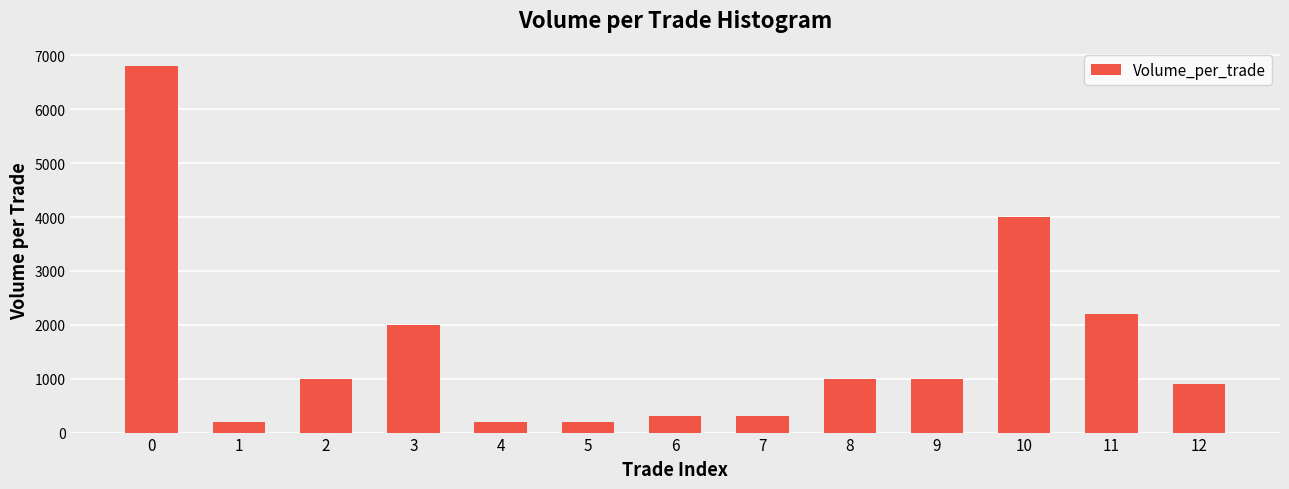

What is the difference between the maximum and minimum values?

6600